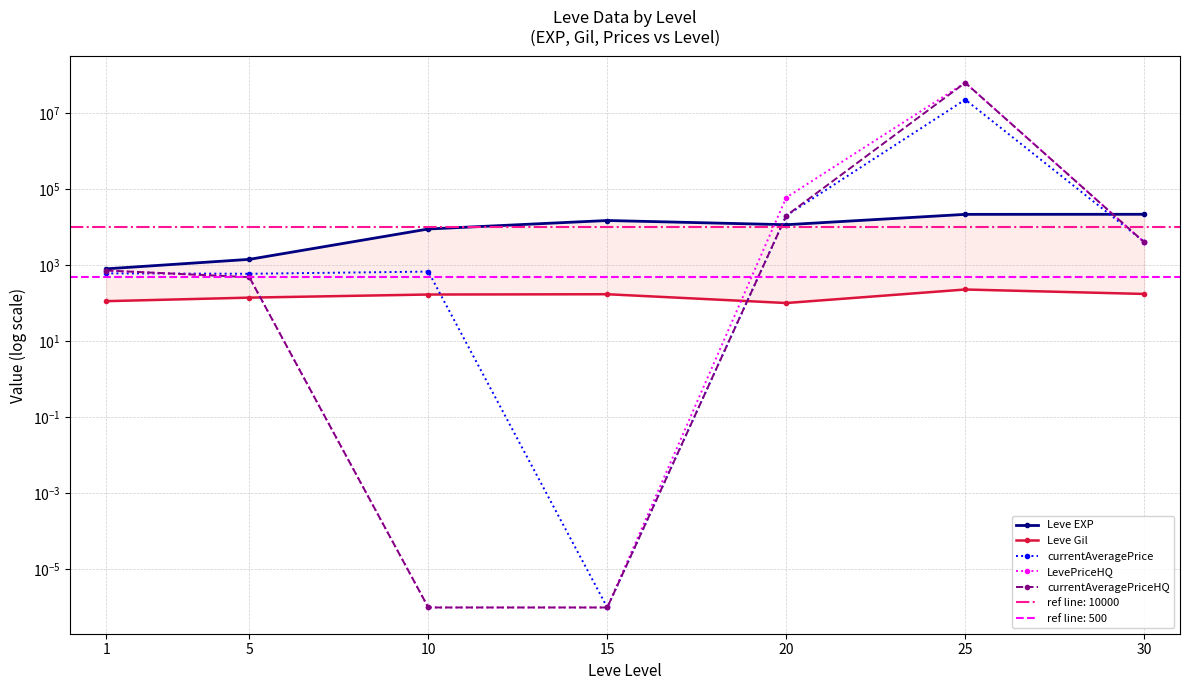

How many times do currentAveragePriceHQ and currentAveragePrice cross each other?

2